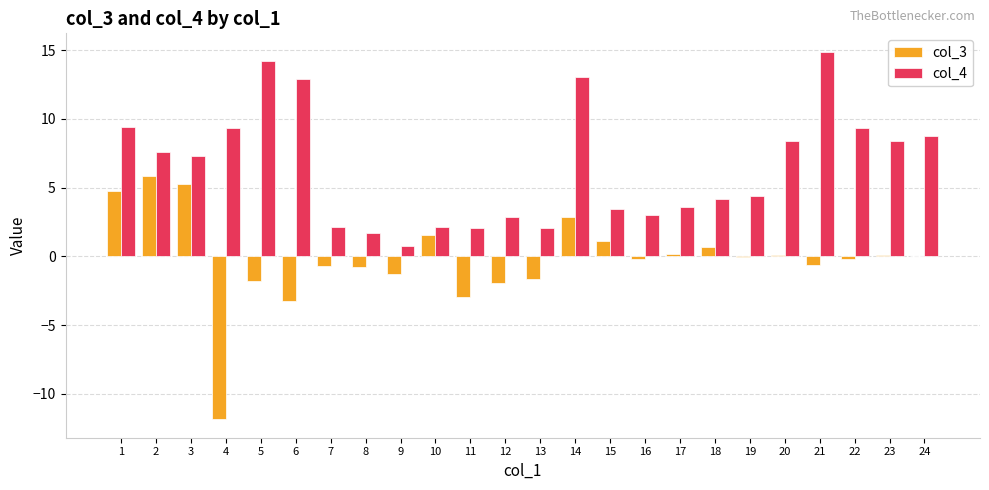

Which label corresponds to the largest value in the chart?

21